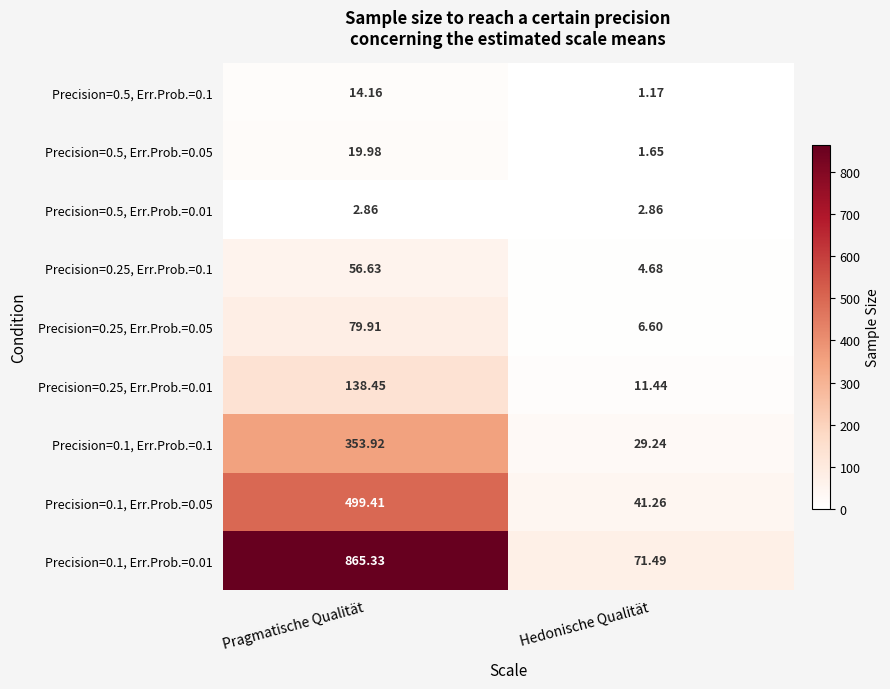

Is the value of Precision=0.25, Err.Prob.=0.01 at Pragmatische Qualität greater than the value of Precision=0.25, Err.Prob.=0.1 at Pragmatische Qualität?

Yes